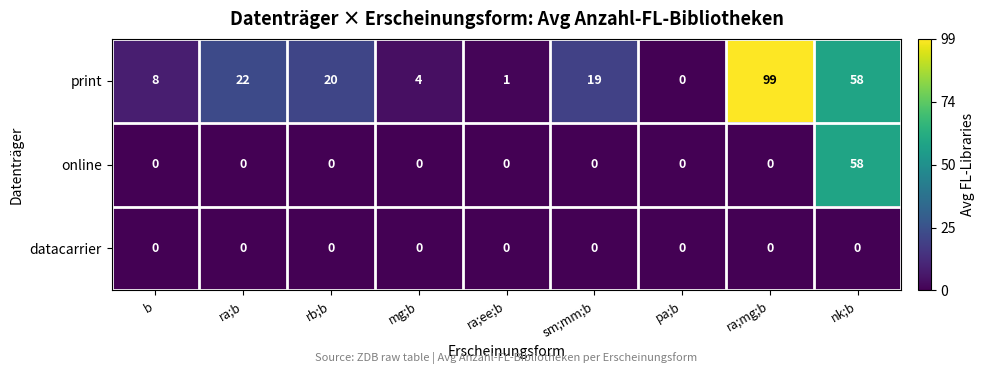

At which category is the sum across all series the highest?

nk;b